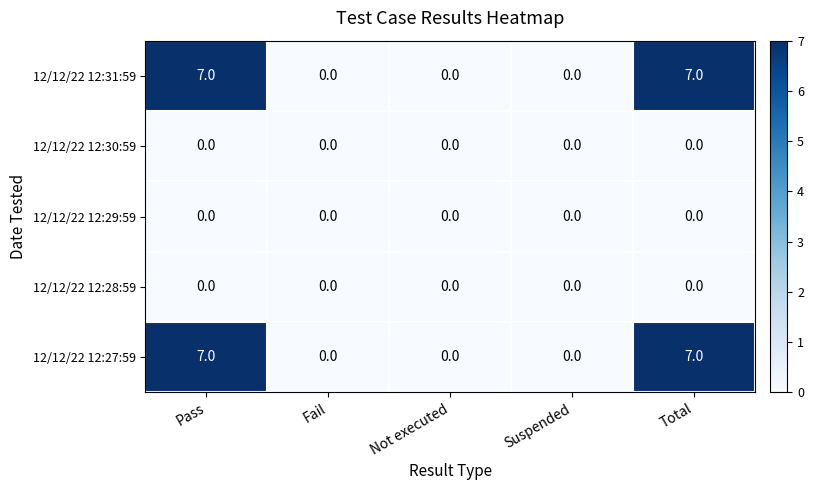

Reading left to right, extract all data points from this chart.

12/12/22 12:31:59: Pass=7	Fail=0	Not executed=0	Suspended=0	Total=7
12/12/22 12:30:59: Pass=0	Fail=0	Not executed=0	Suspended=0	Total=0
12/12/22 12:29:59: Pass=0	Fail=0	Not executed=0	Suspended=0	Total=0
12/12/22 12:28:59: Pass=0	Fail=0	Not executed=0	Suspended=0	Total=0
12/12/22 12:27:59: Pass=7	Fail=0	Not executed=0	Suspended=0	Total=7